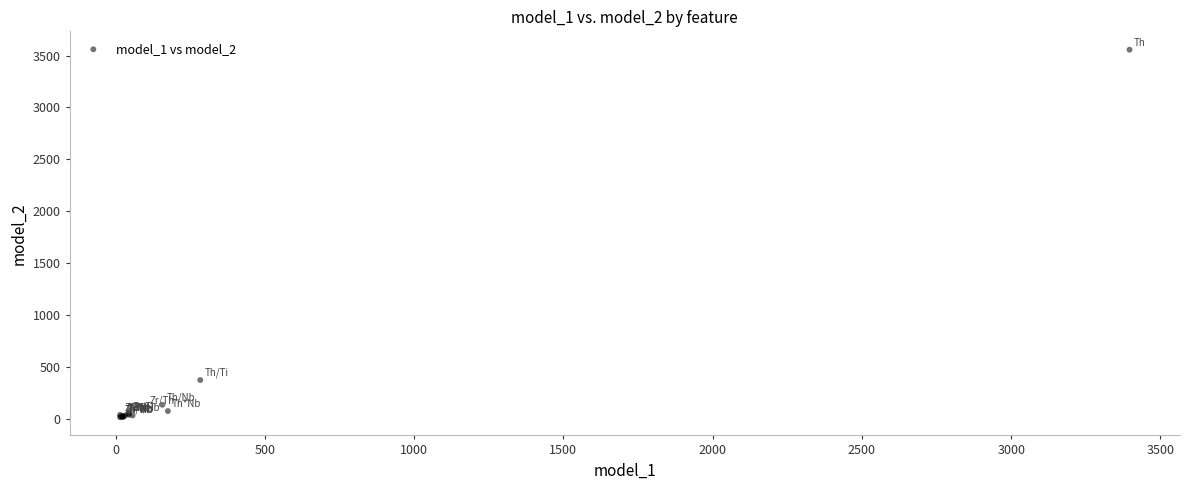

What Y value in the scatter plot is closest to 1786?

372.8